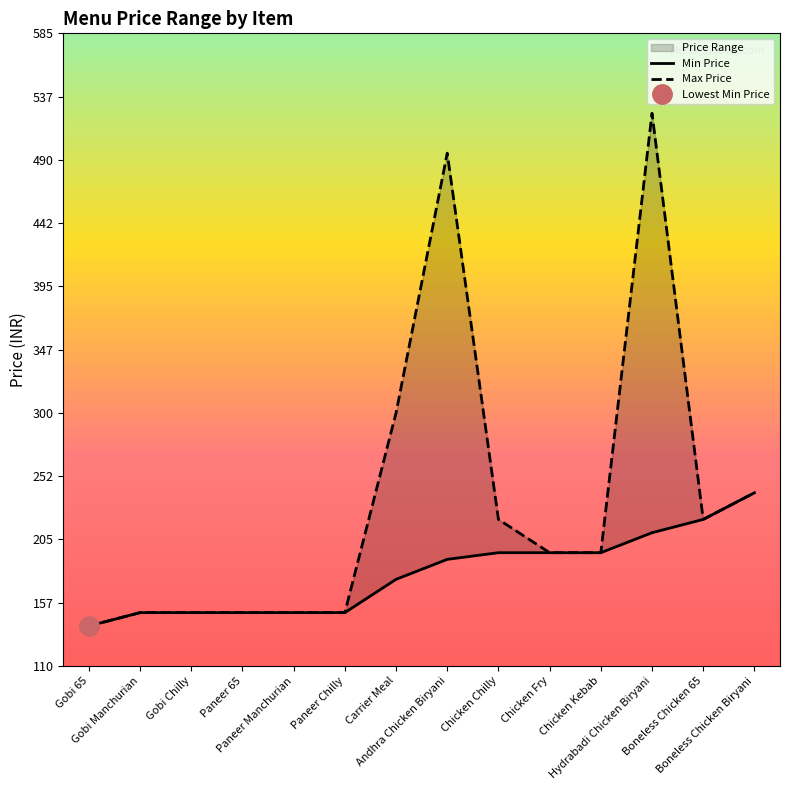

List the series in order of their peak value, highest first.

Max Price, Min Price